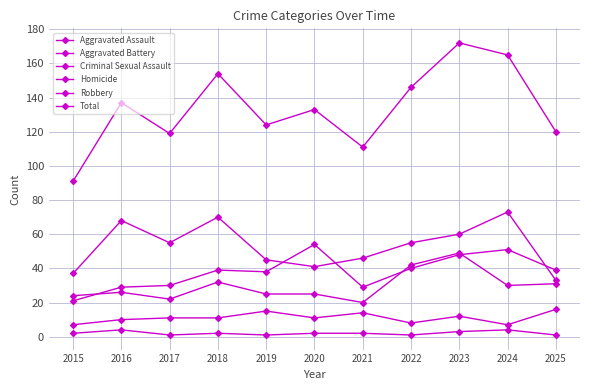

Reading right to left, what are all the values shown in this chart?

Aggravated Assault: 39	51	48	40	29	54	38	39	30	29	21
Aggravated Battery: 31	30	49	42	20	25	25	32	22	26	24
Criminal Sexual Assault: 16	7	12	8	14	11	15	11	11	10	7
Homicide: 1	4	3	1	2	2	1	2	1	4	2
Robbery: 33	73	60	55	46	41	45	70	55	68	37
Total: 120	165	172	146	111	133	124	154	119	137	91